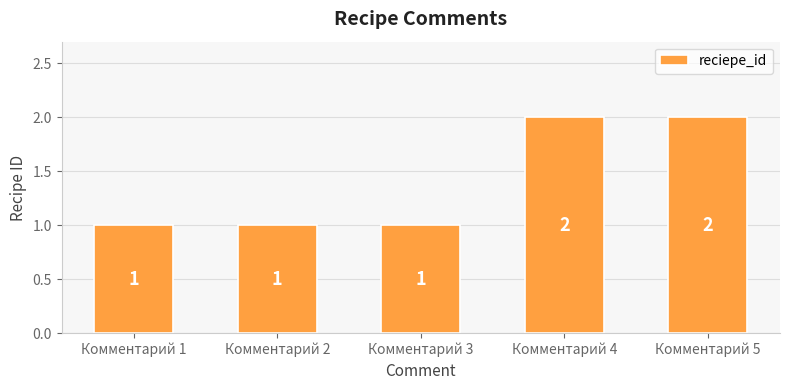

The chart shows a value of 0 at Комментарий 1. True or false?

False